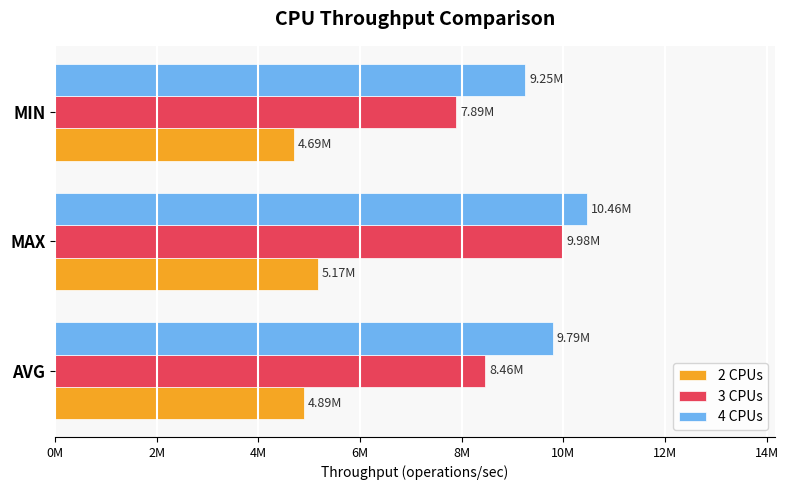

Which series has the widest spread of values?

3 CPUs